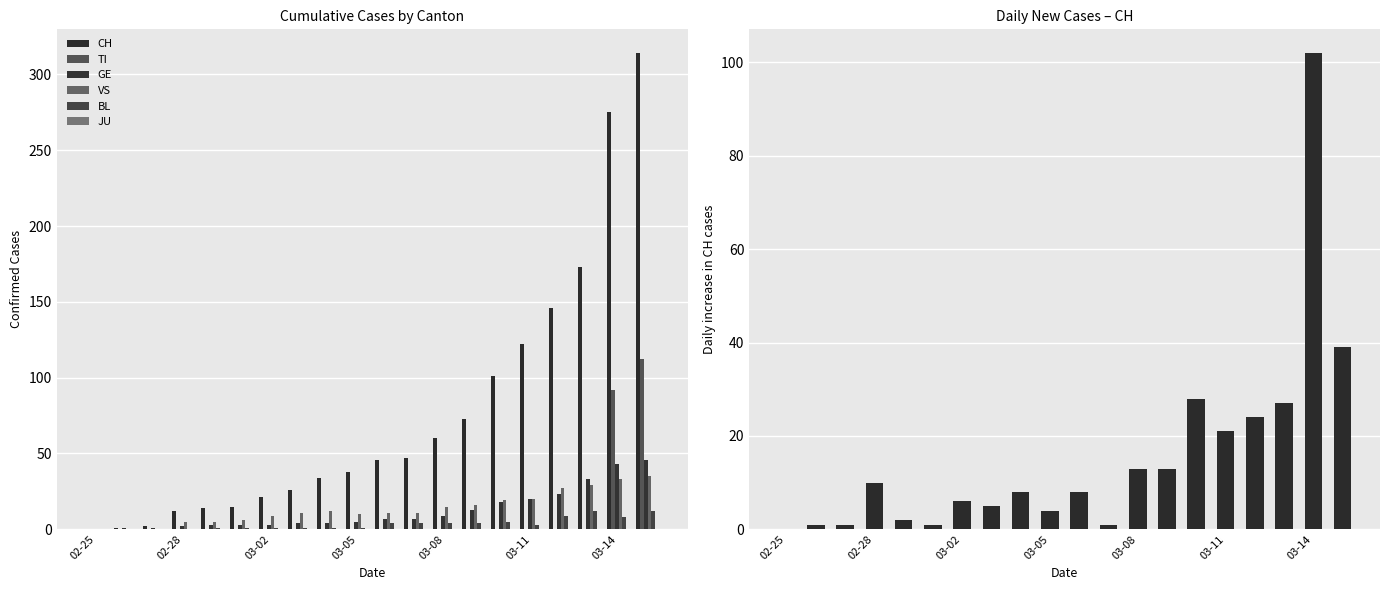

Which category has the lowest value in the BL series?

02-25